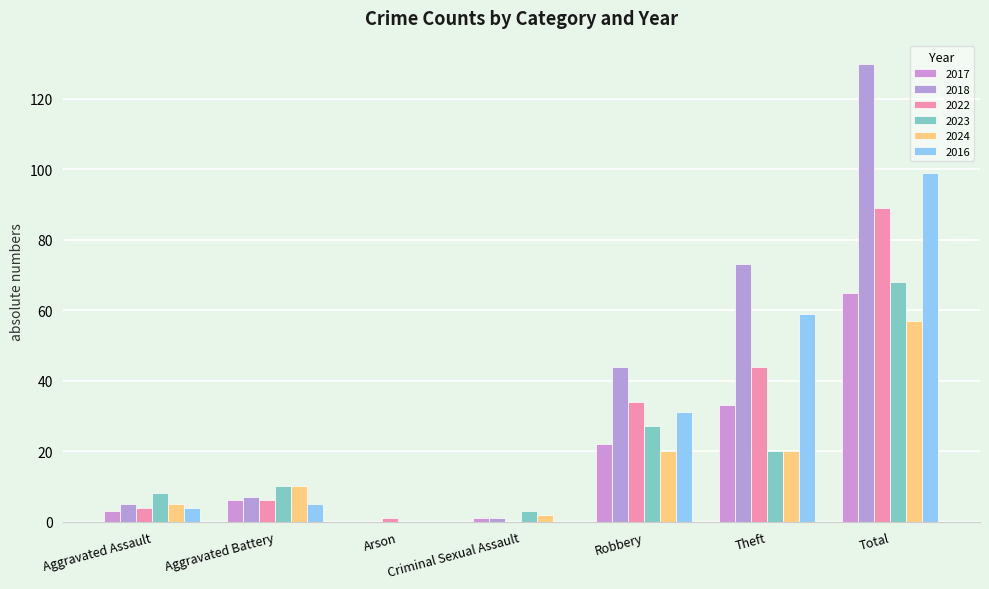

Does the chart contain stacked bars?

No